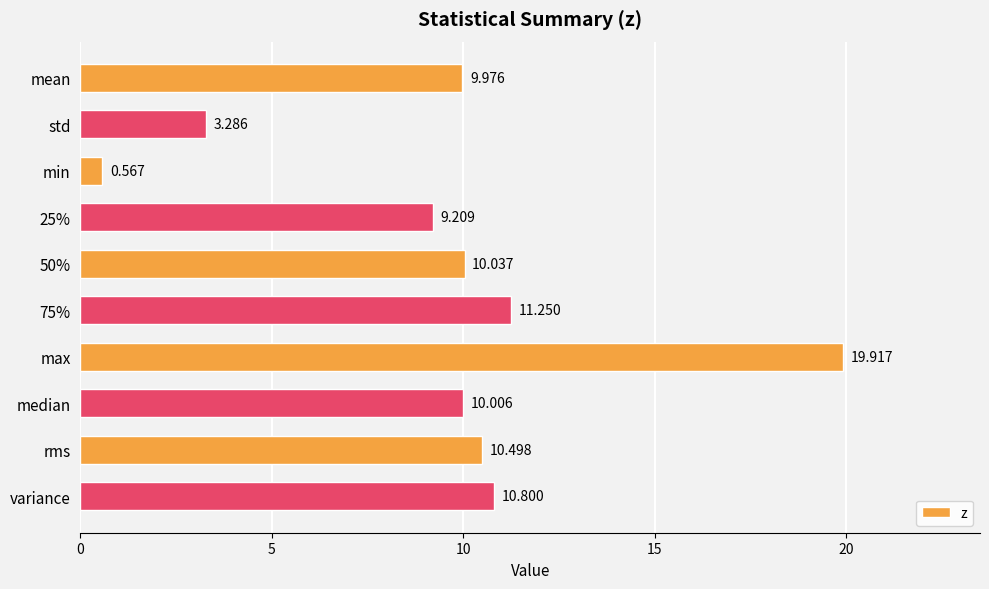

What is the label of the 2nd bar from the bottom?

rms